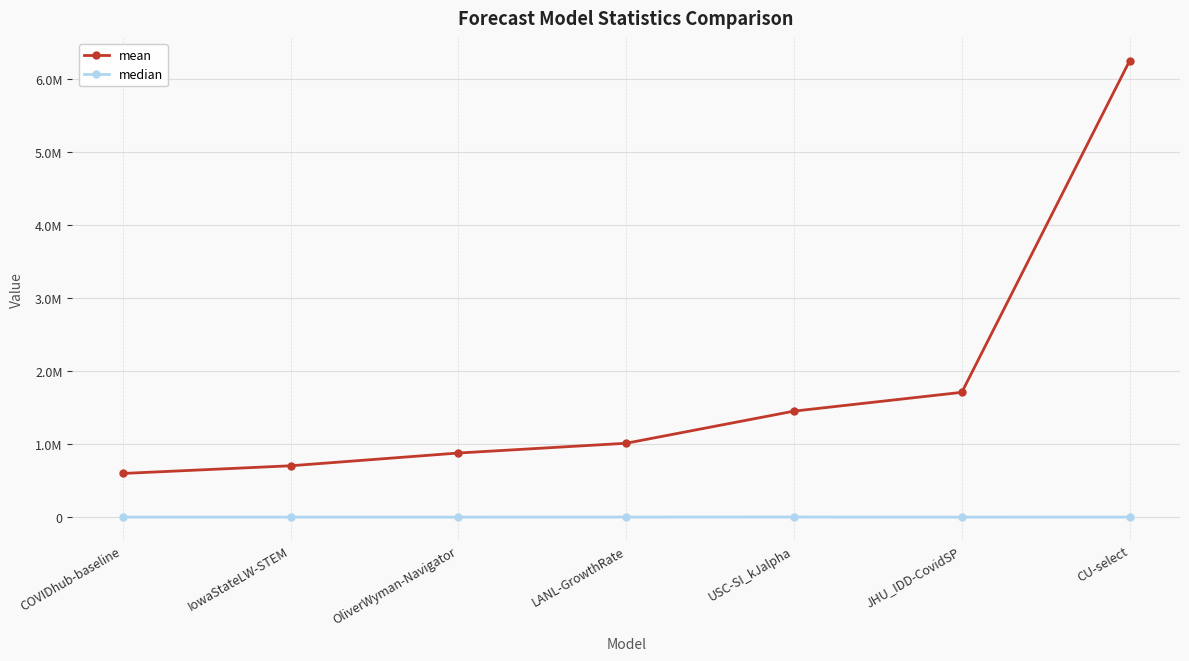

Is this an area chart (filled region under the line)?

No